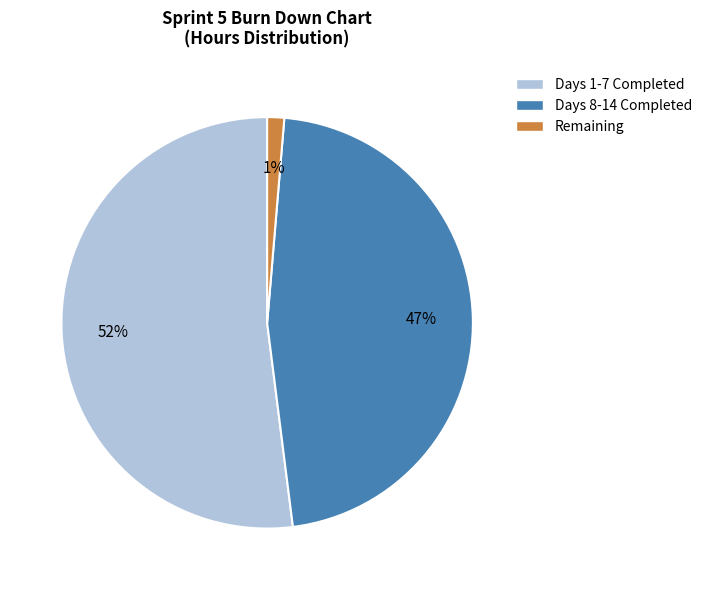

To the nearest percent, what is the difference between the largest and smallest slice percentages?

51%